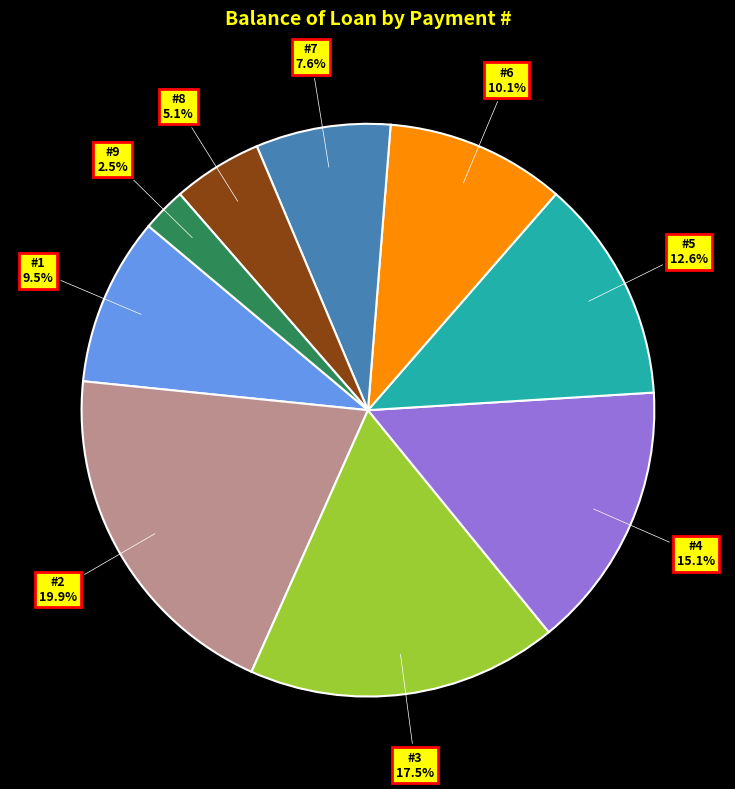

How many slices are in this pie chart?

9